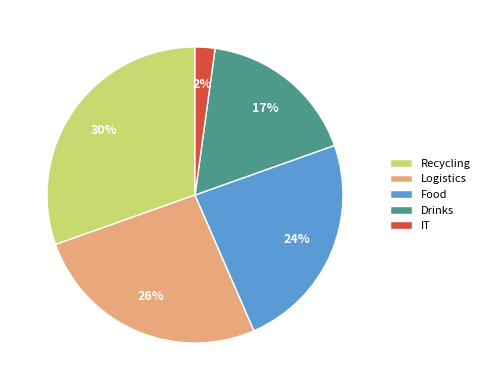

Do Drinks and Recycling together represent more than half of the pie?

No